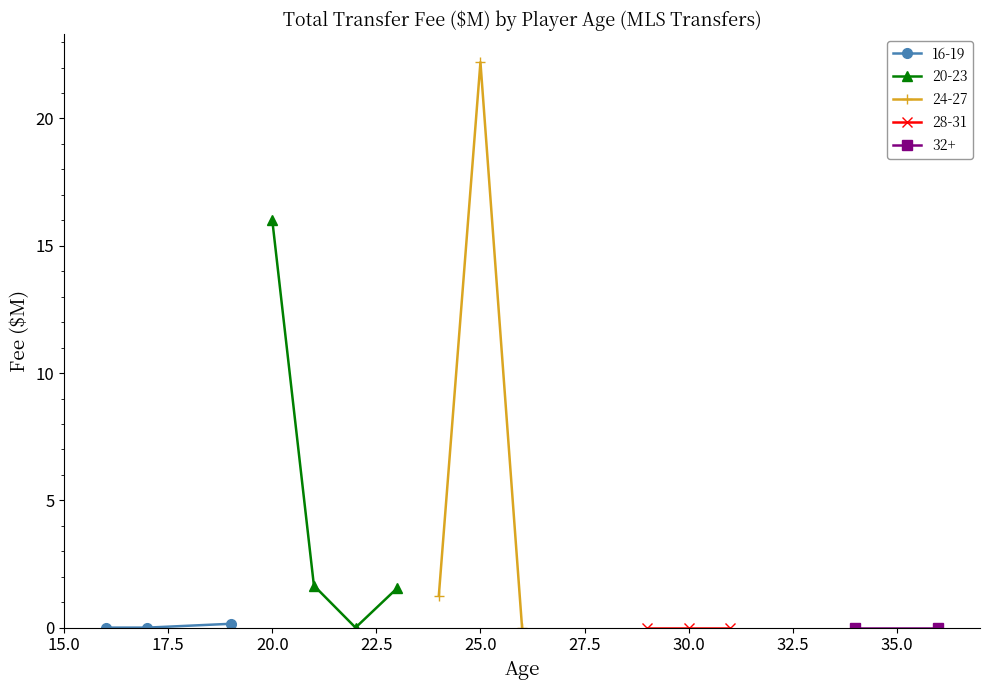

How many series are shown in this chart?

5